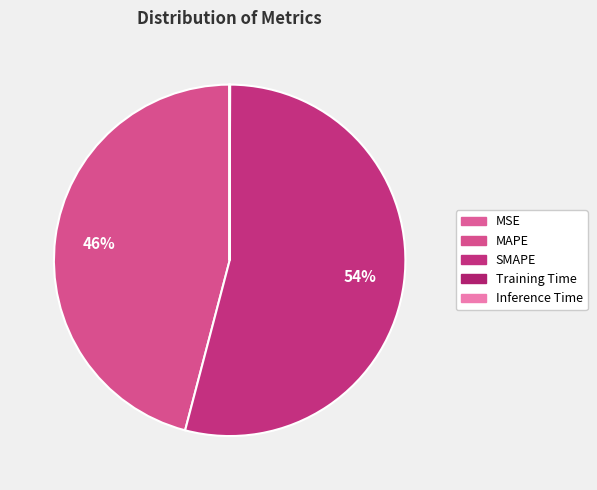

To the nearest percent, what portion does MAPE represent?

46%